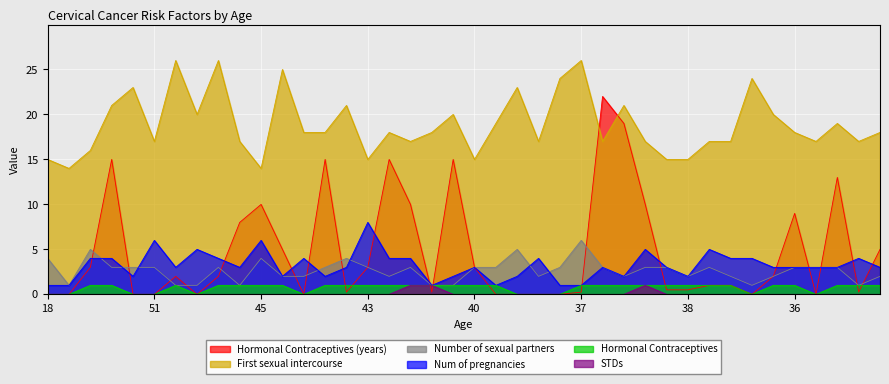

What is the spread (max minus min) of values at 15?

14.0